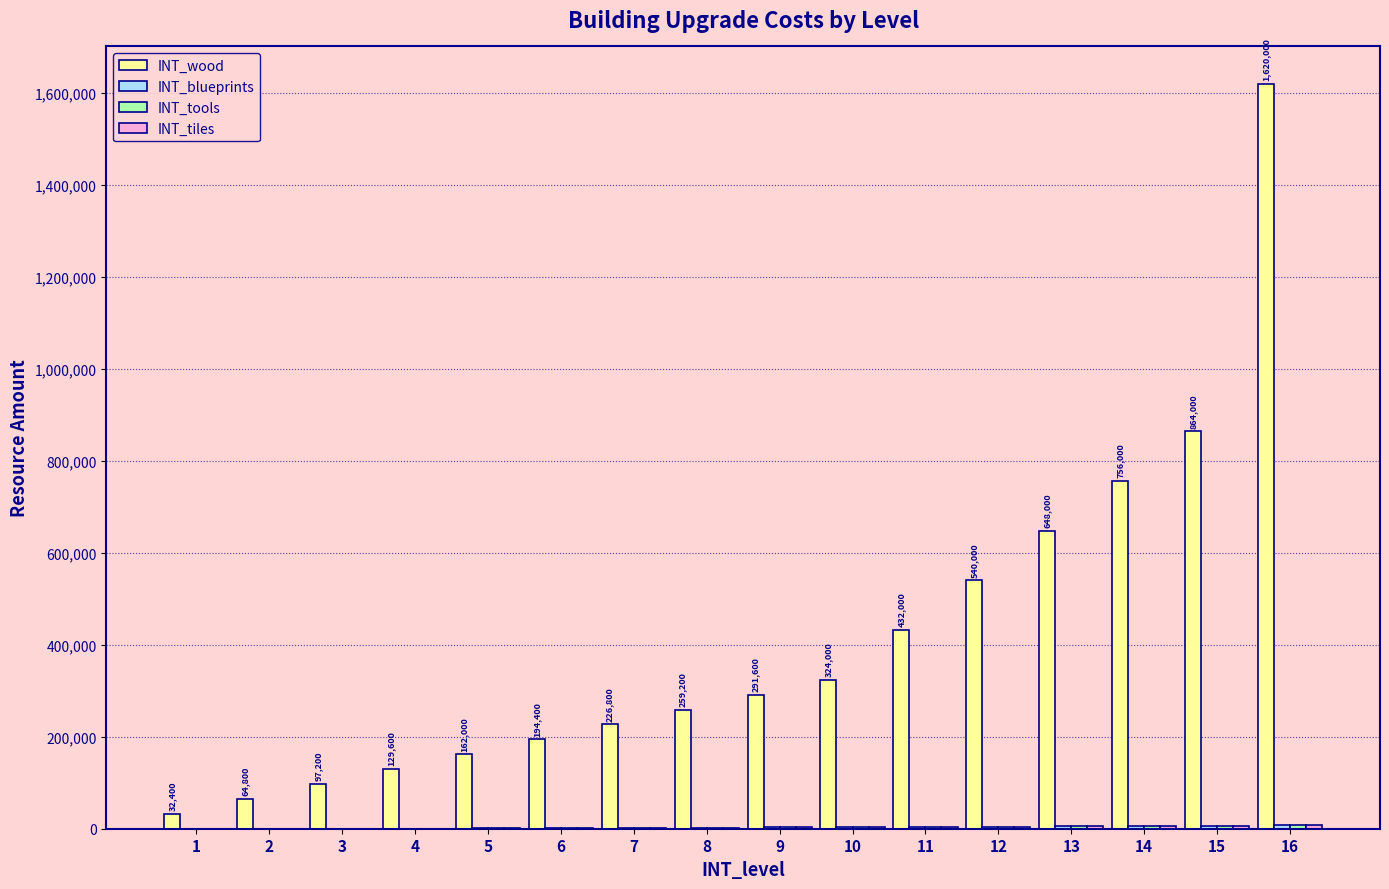

The value of INT_wood at 14 is 242703. True or false?

False